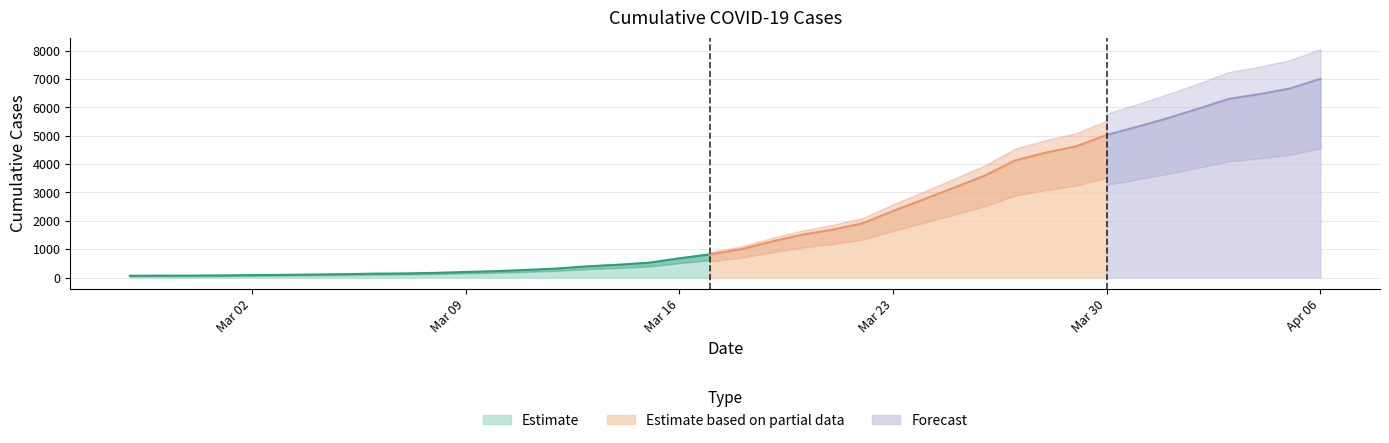

What is the difference between the values at 2020-03-16 and 2020-02-27?

613